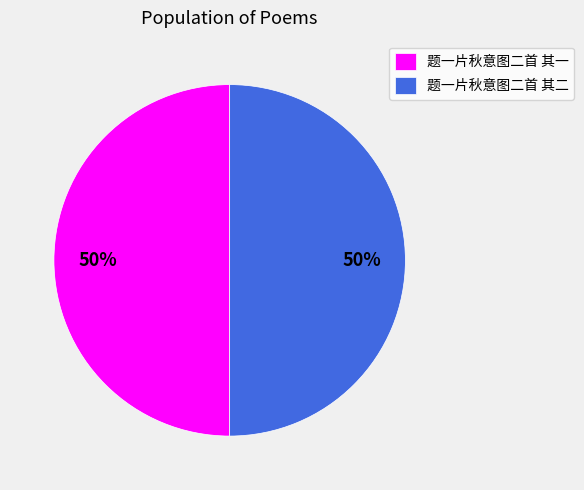

Approximately how many times larger is the value at 题一片秋意图二首 其二 compared to 题一片秋意图二首 其一?

1.0